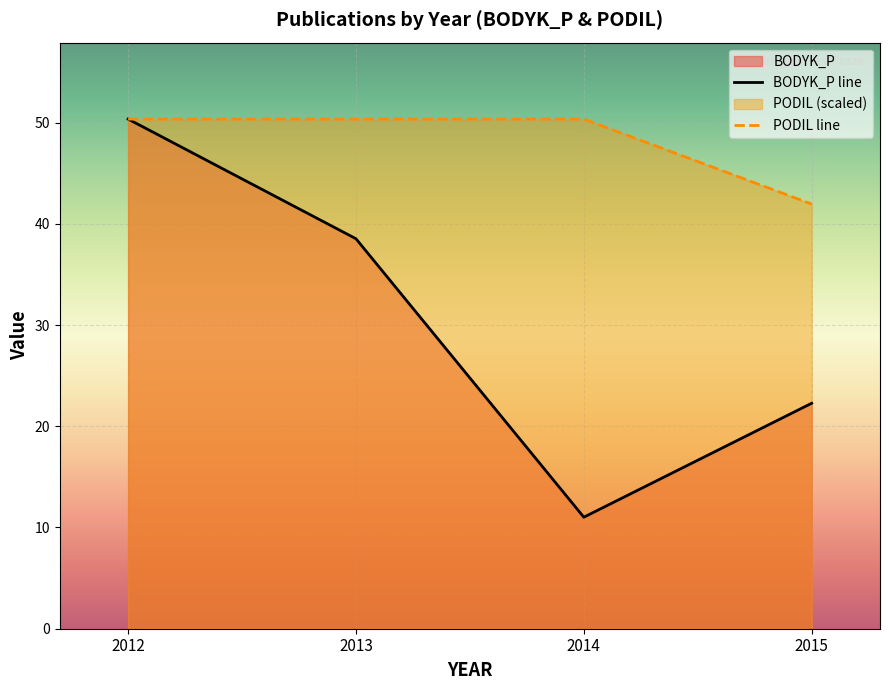

What is the total value across all series at 2013?

88.9